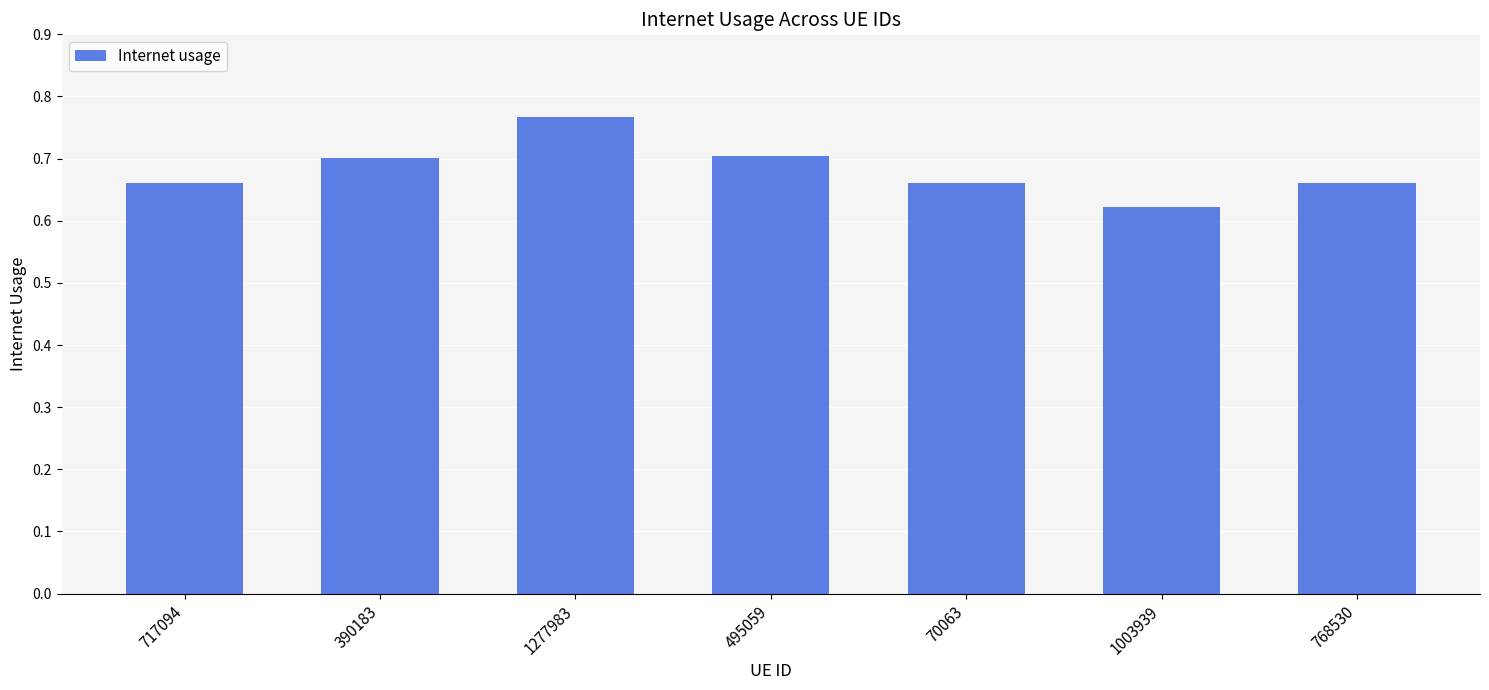

Does the chart contain any negative values?

No